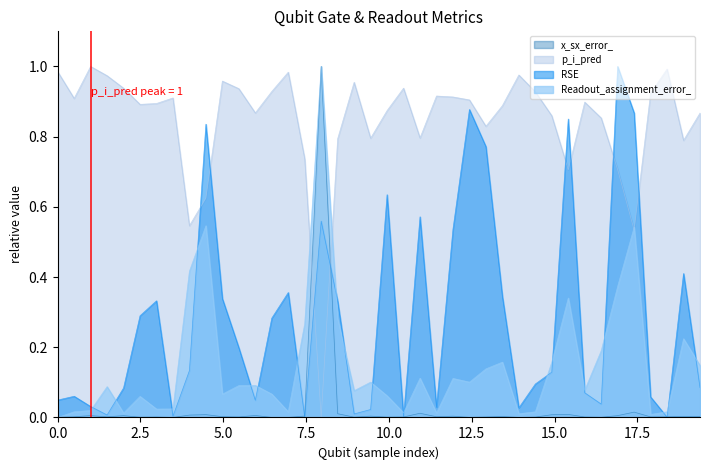

True or false: p_i_pred has more than 0 interior local peaks.

True